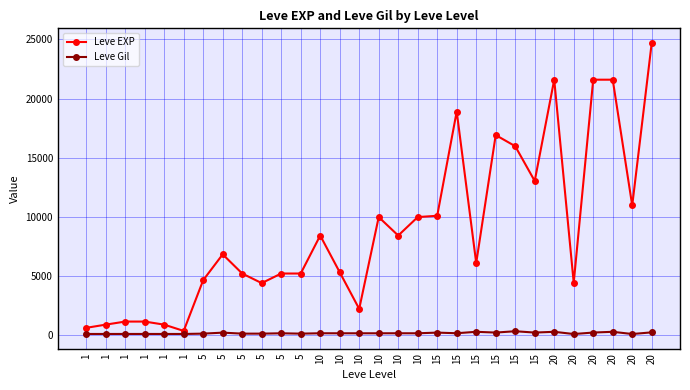

Is the value of Leve EXP at 1 greater than the value of Leve Gil at 20?

Yes